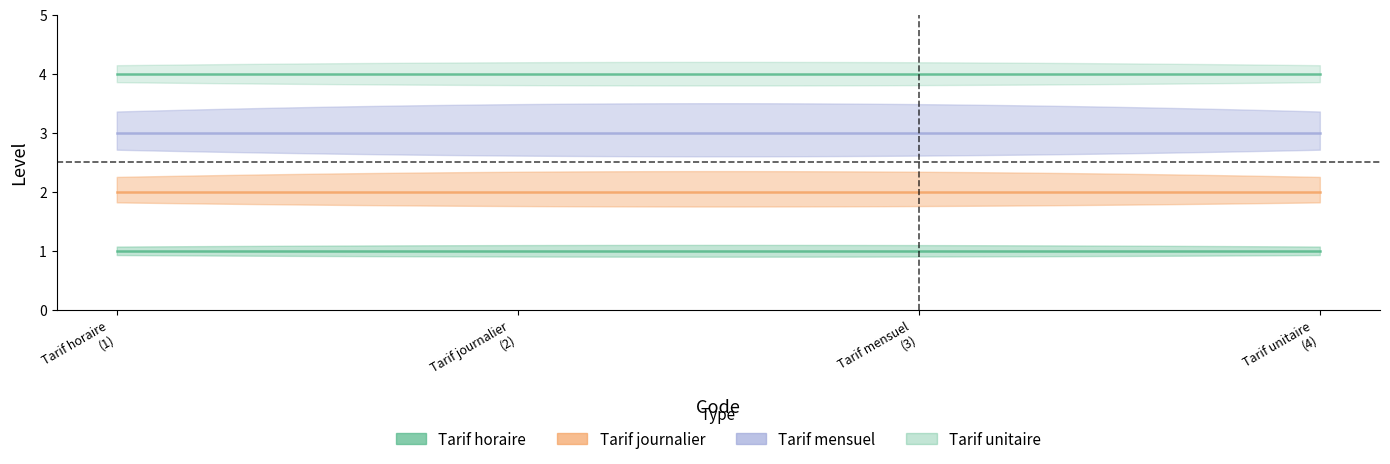

True or false: Tarif unitaire and Tarif horaire cross at least once.

False